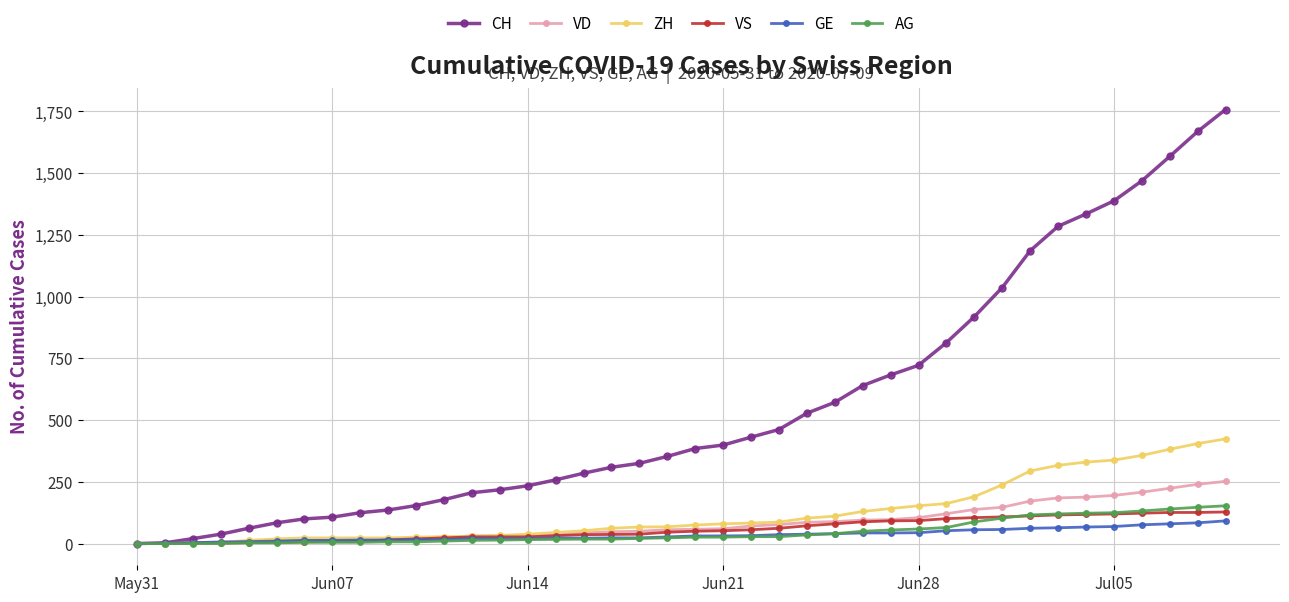

What is the maximum value for AG?

153